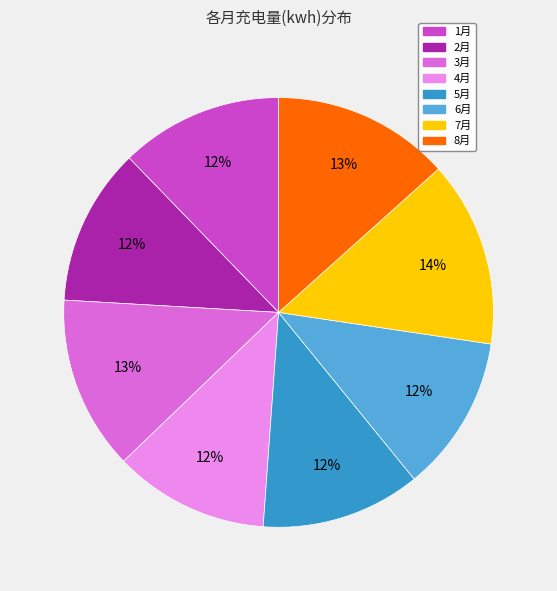

Which slice is the largest?

7月